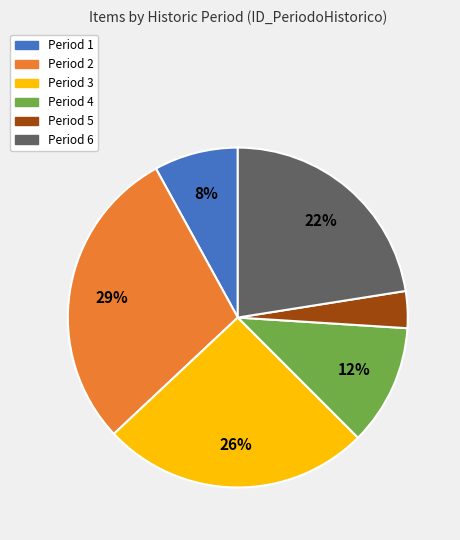

Does any single category account for the majority?

No